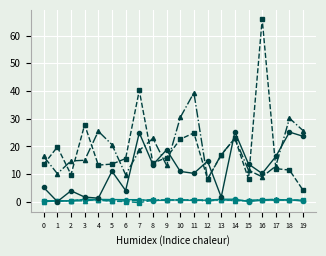

Which category has the highest value across all series?

16